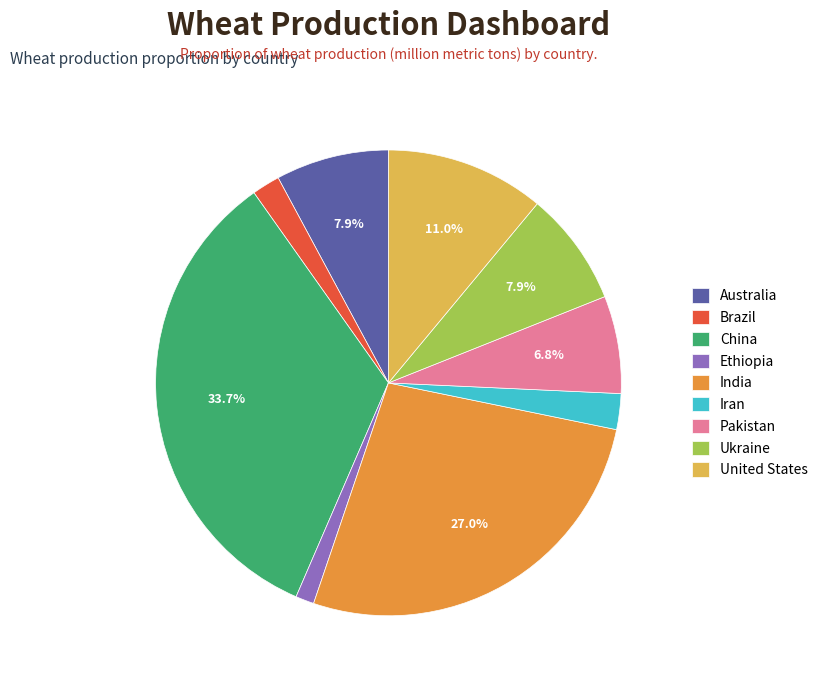

To the nearest percent, what is the average slice percentage?

11%